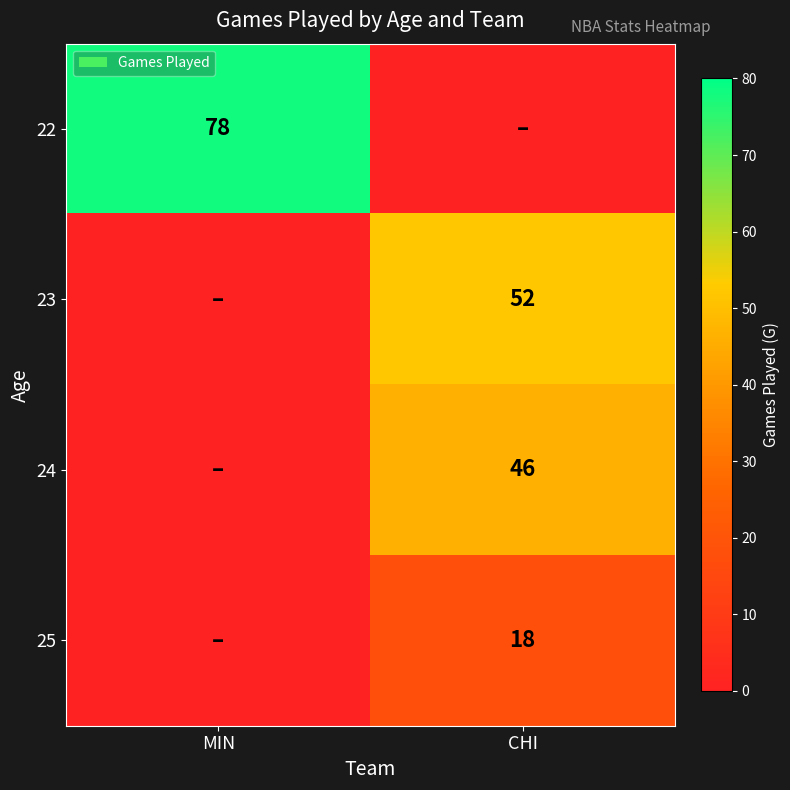

True or false: 23 has a value of 69 at CHI.

False